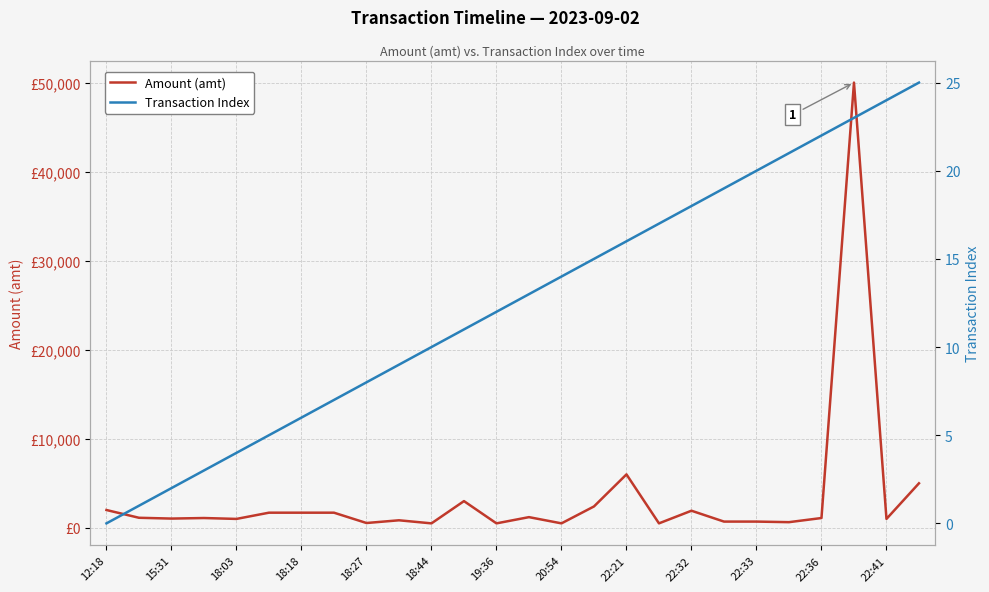

What is the sum of all Amount (amt) values?

88408.0